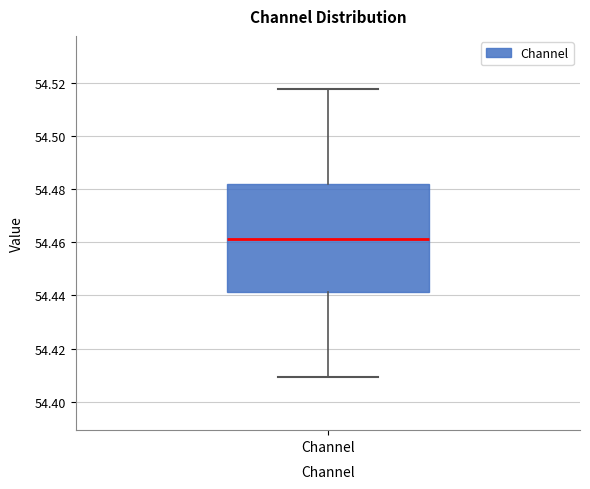

Transcribe this box plot: give where the median line is, the range the box spans, and where the two whiskers end, as read against the y-axis. The values are not printed on the chart, so give them approximately, as read against the axis.

median 54.462, box 54.442 to 54.482, whiskers 54.410 to 54.518